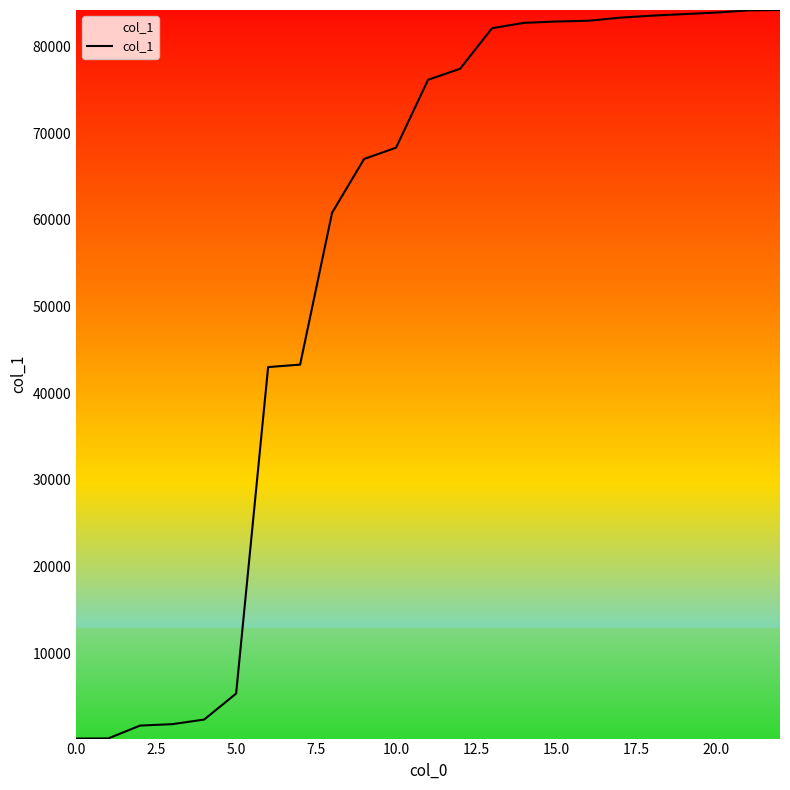

What is the difference between the maximum and minimum values?

84075.1